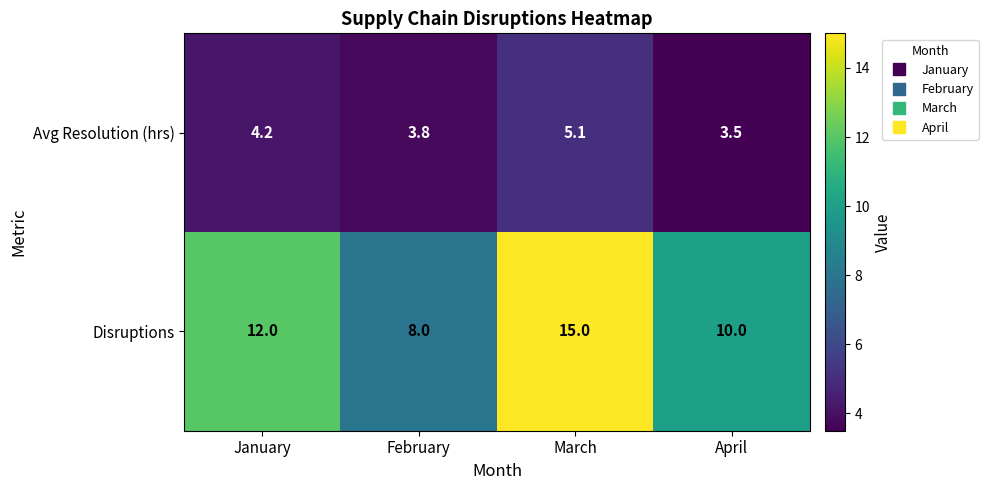

What is the approximate value of Disruptions at March?

15.0